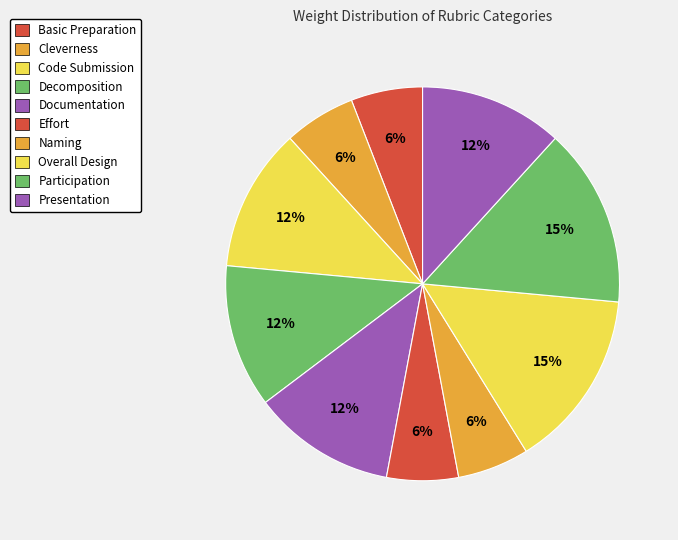

The Decomposition slice represents 12% of the pie. True or false?

True